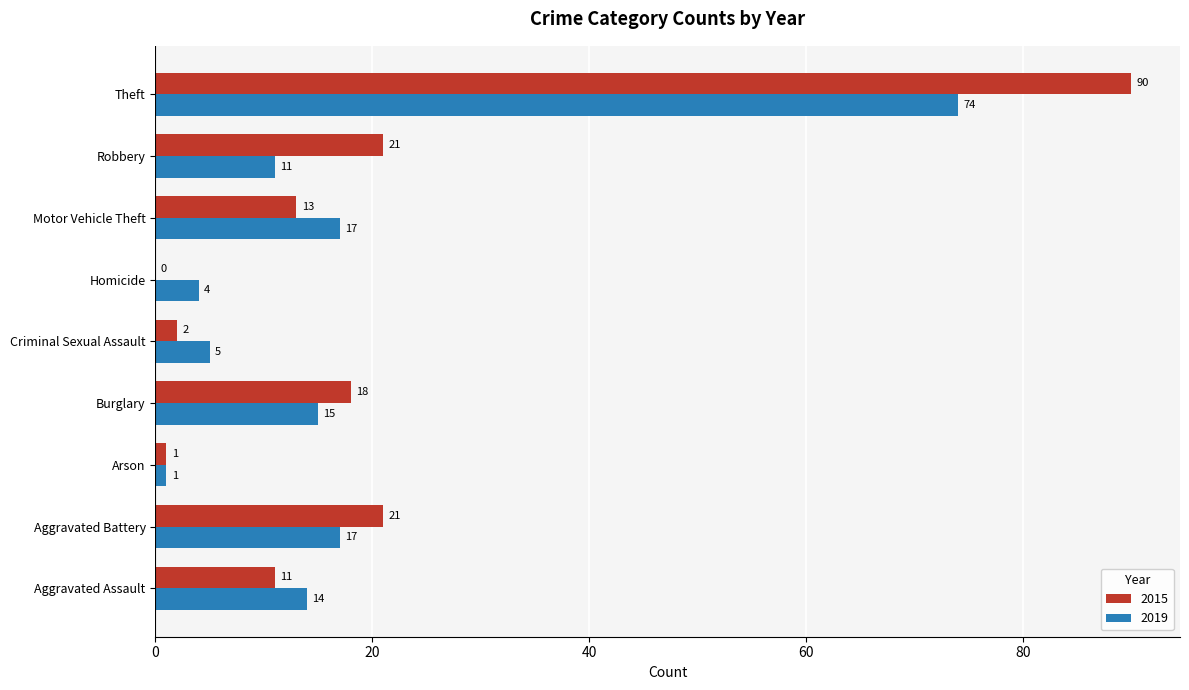

True or false: 2015 has a value of 18 at Burglary.

True